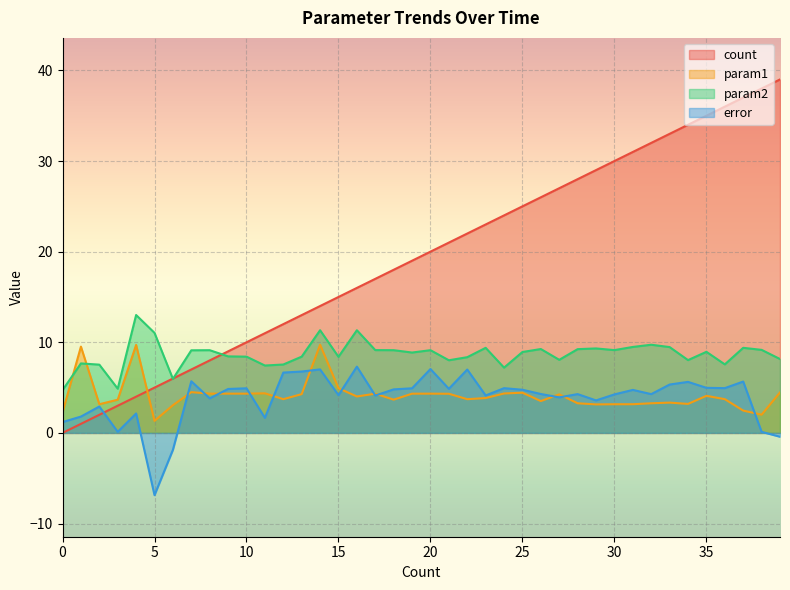

Is it true that param1 equals 5.2 at 18?

False